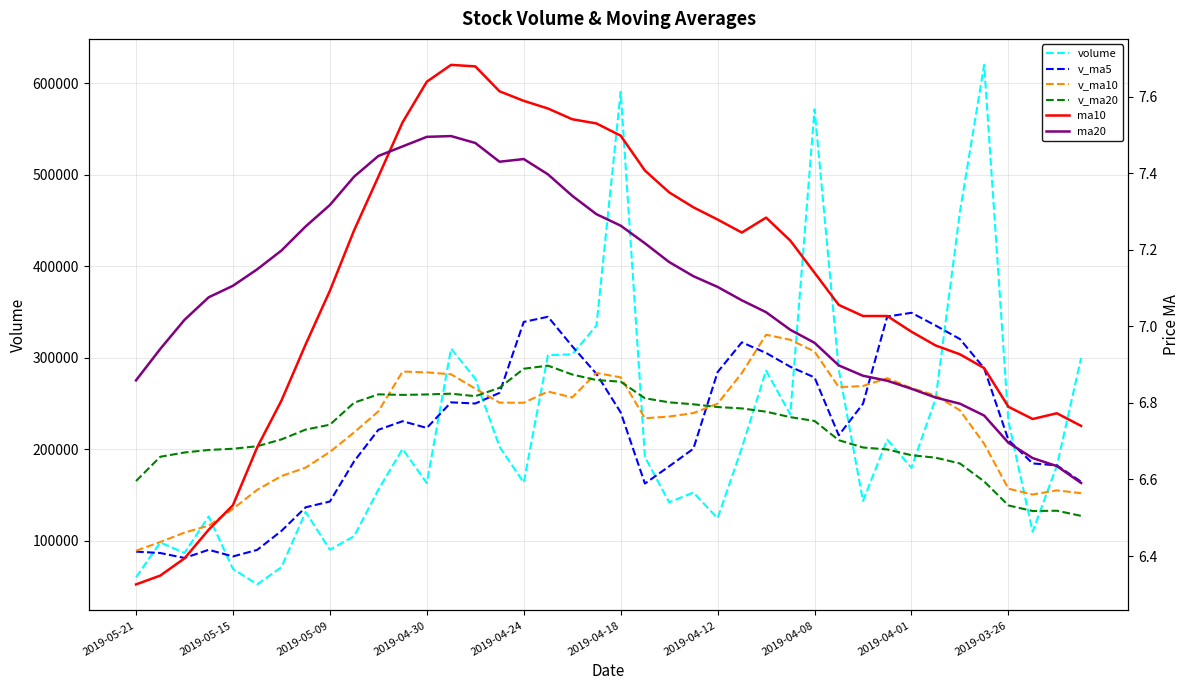

How many interior local peaks does the v_ma5 series have?

6